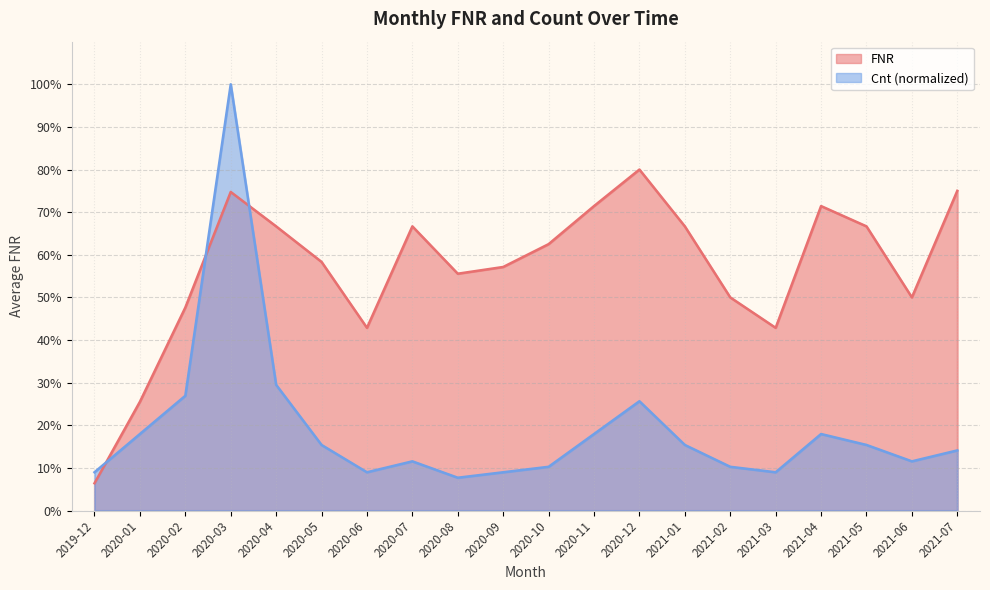

What is the difference between the highest and lowest values at 2020-03?

0.3